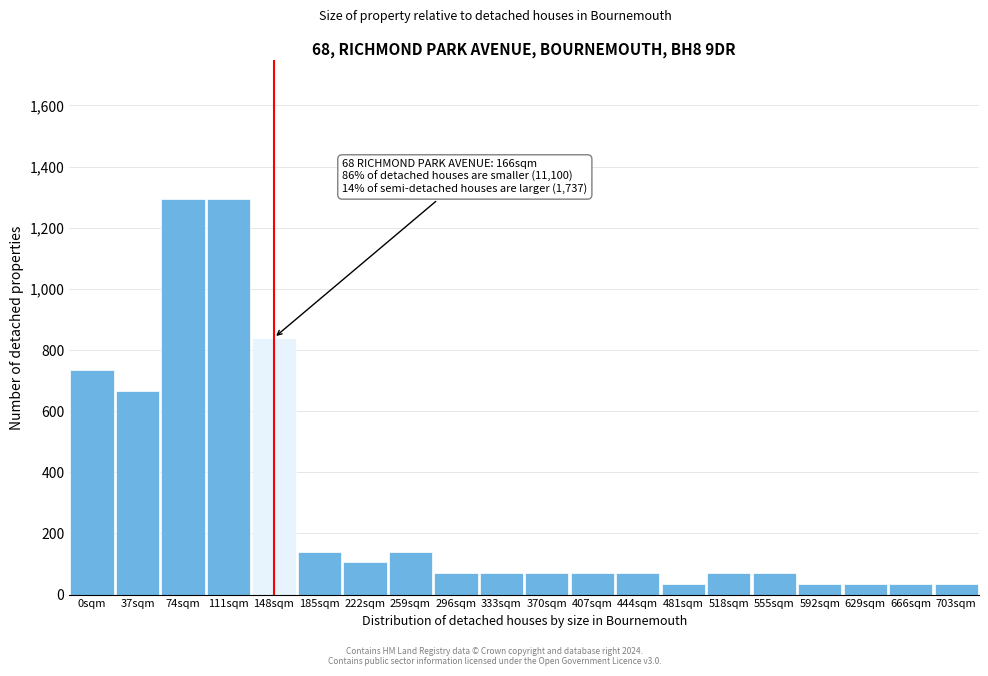

Reading right to left, what are all the values shown in this chart?

703sqm=35	666sqm=35	629sqm=35	592sqm=35	555sqm=70	518sqm=70	481sqm=35	444sqm=70	407sqm=70	370sqm=70	333sqm=70	296sqm=70	259sqm=140	222sqm=105	185sqm=140	148sqm=840	111sqm=1295	74sqm=1295	37sqm=665	0sqm=735